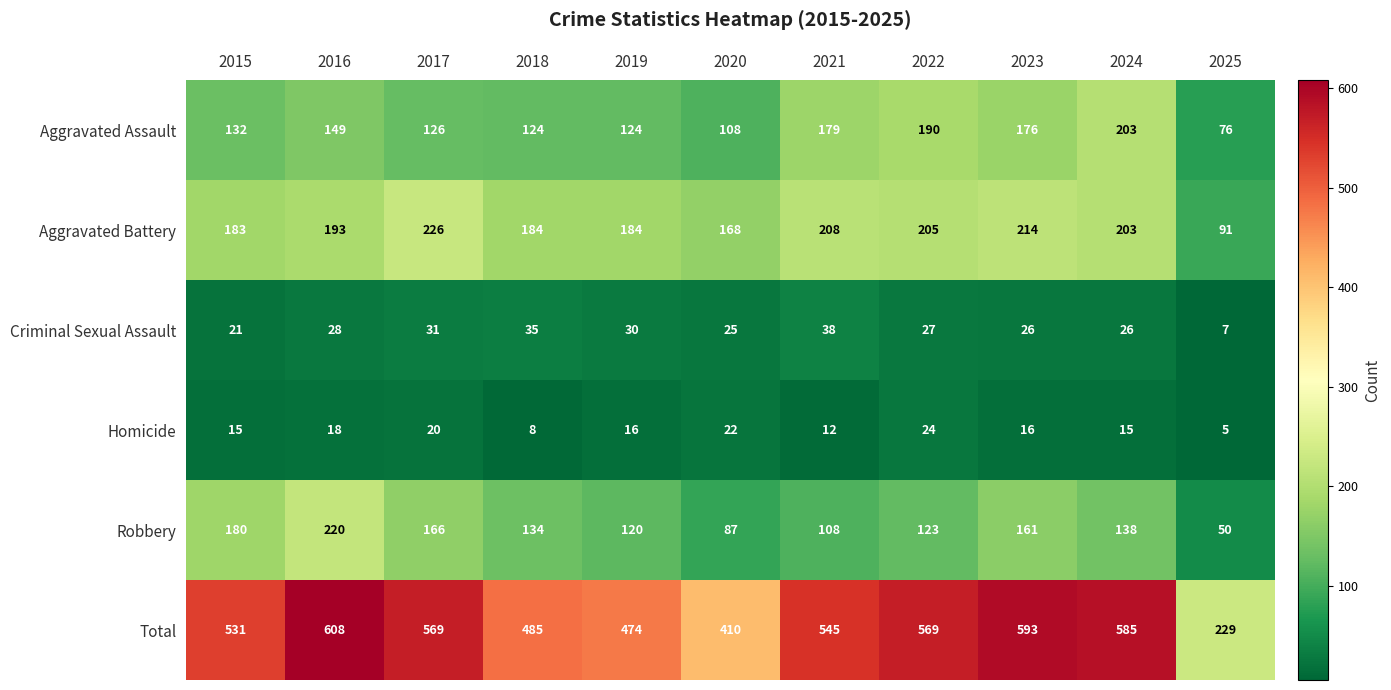

At how many categories does at least one series exceed 16?

11